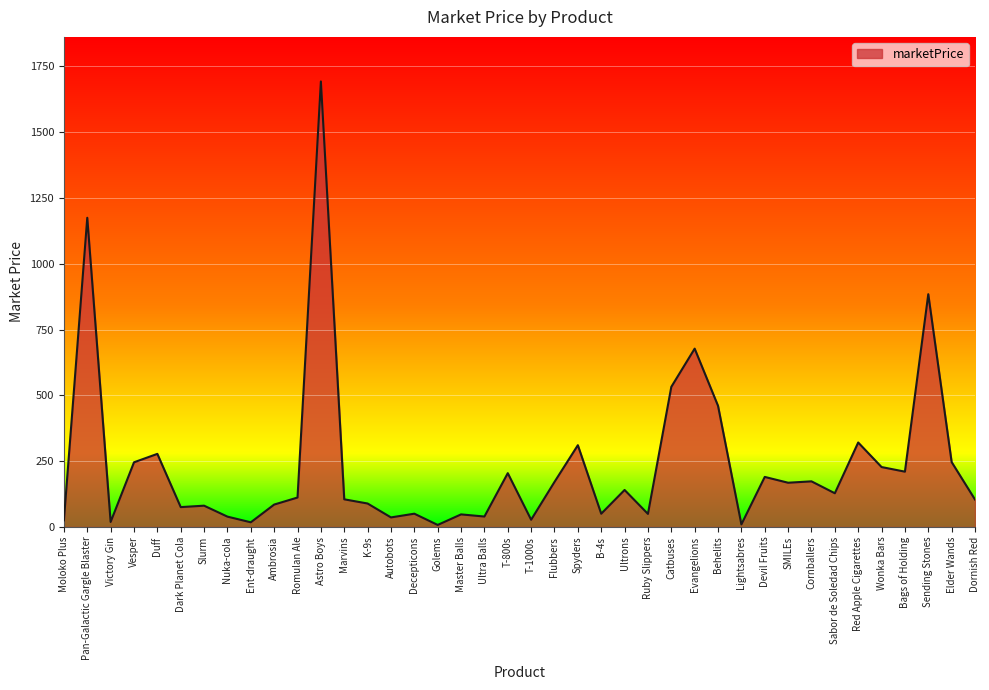

Count the number of data series in this chart.

1